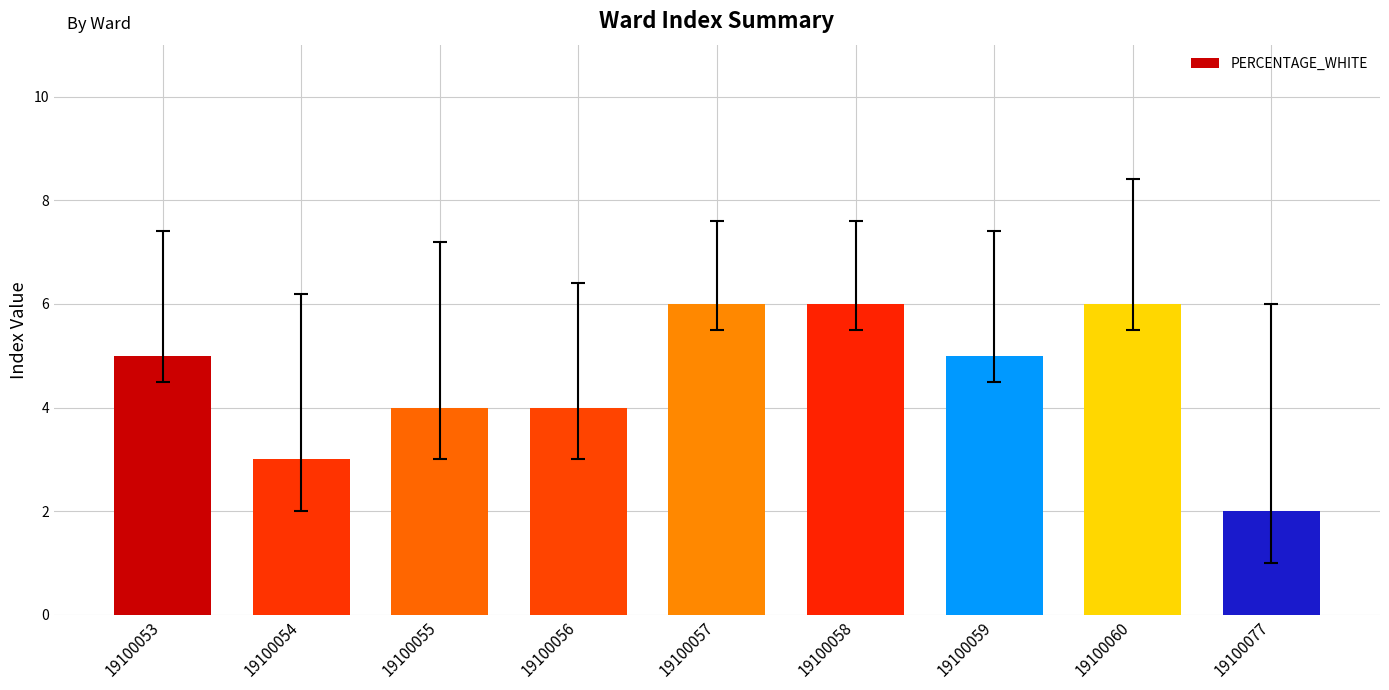

Reading left to right, extract all data points from this chart.

5	3	4	4	6	6	5	6	2